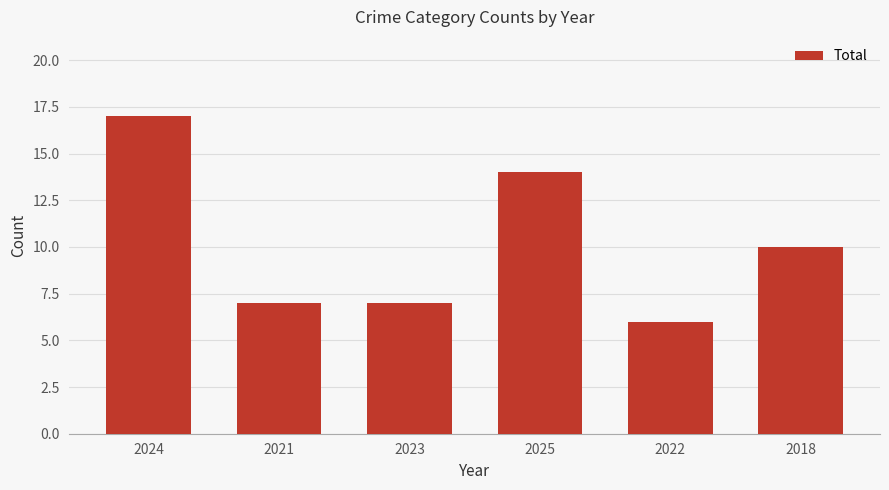

Reading left to right, extract all data points from this chart.

17	7	7	14	6	10